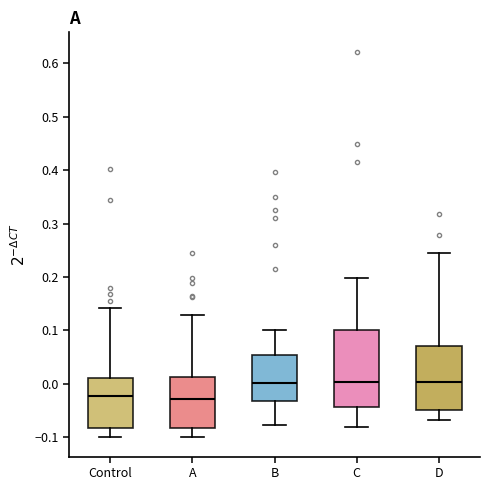

Comparing the boxes themselves (not the whiskers), which one is the tallest?

C